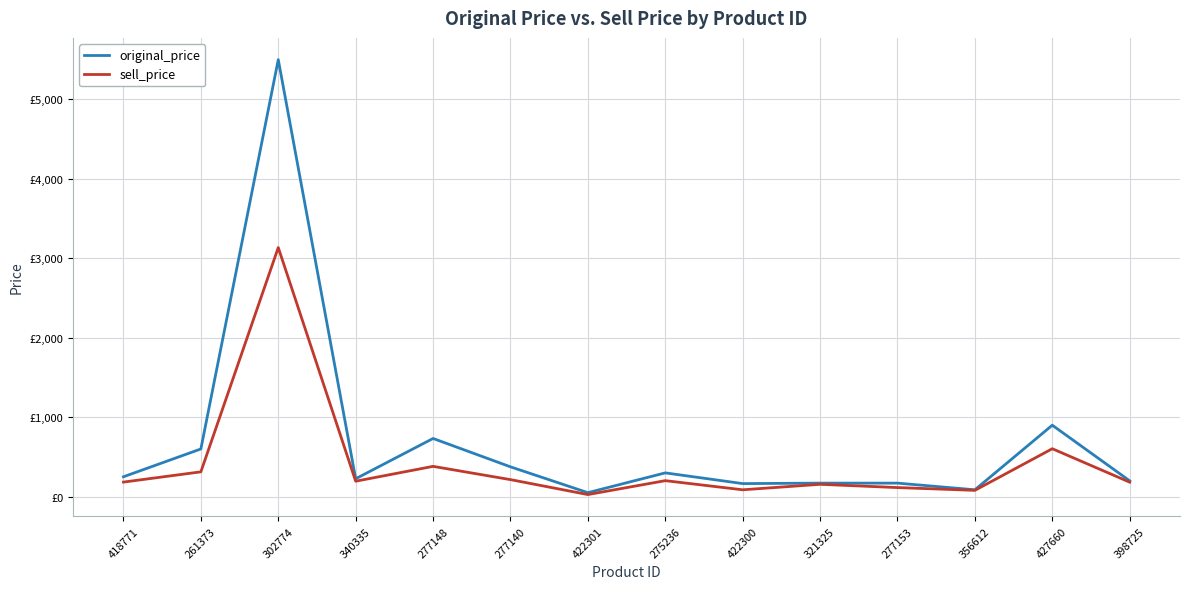

What are all the series names shown in the legend?

original_price, sell_price